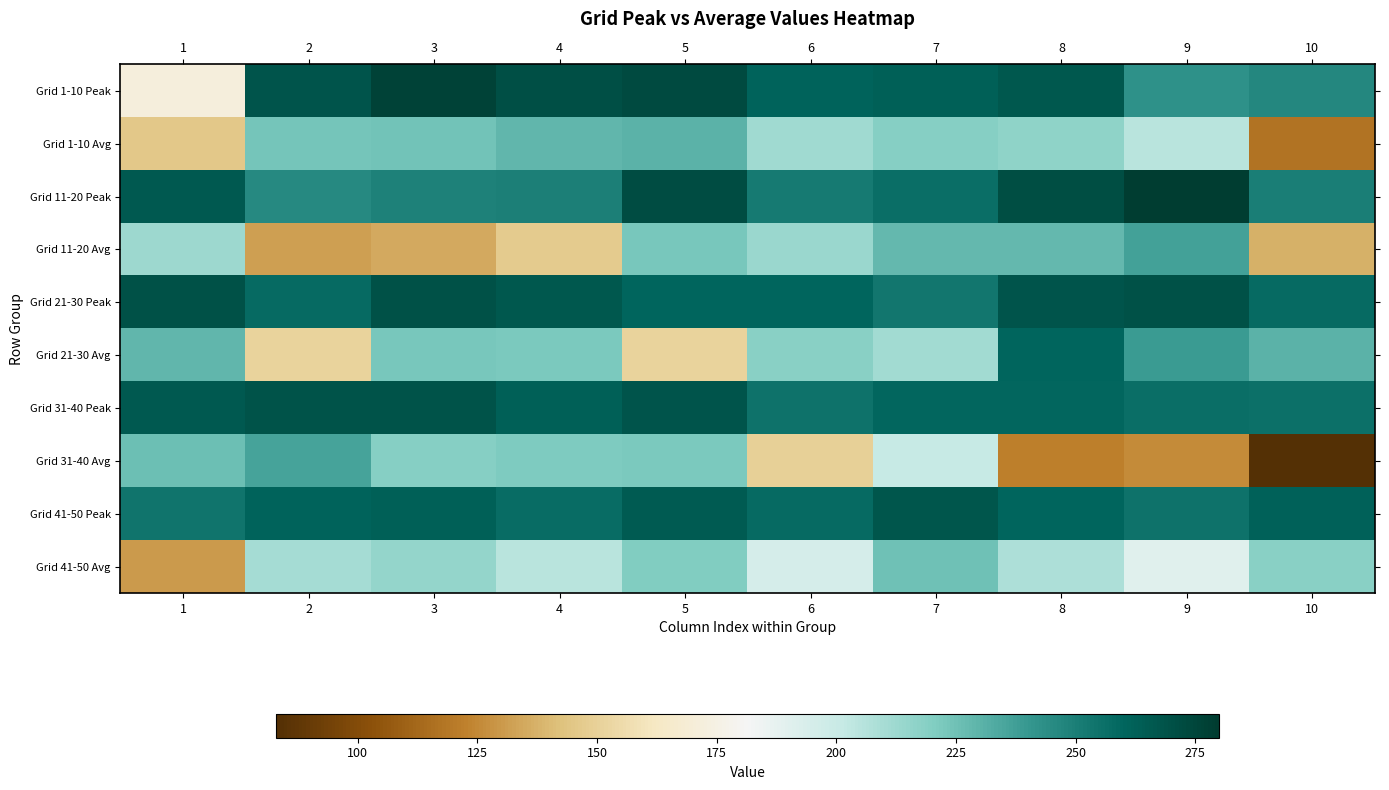

How many distinct data groups are displayed?

10